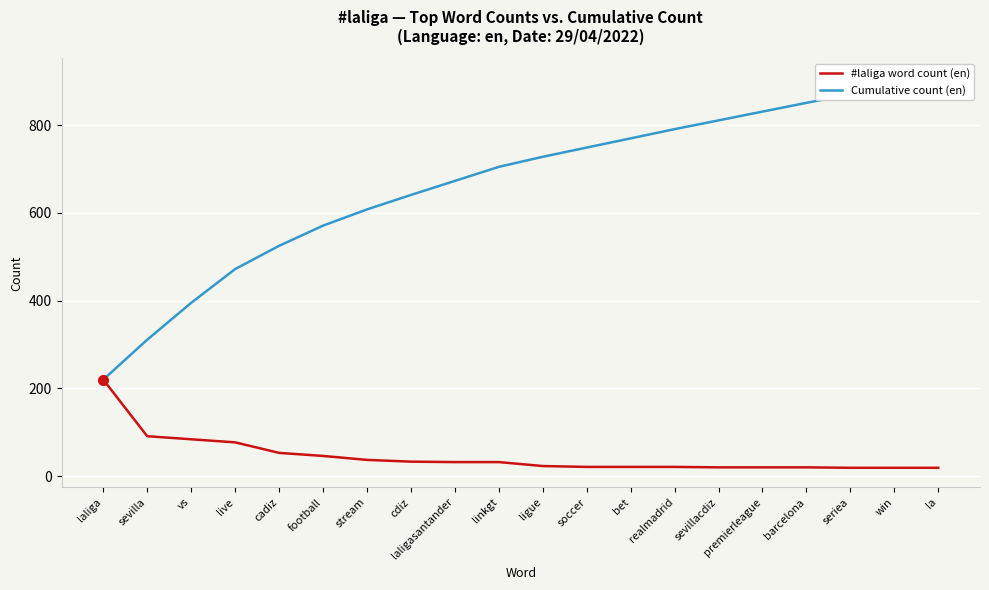

Rank the series at stream from highest to lowest value.

Cumulative count (en), #laliga word count (en)